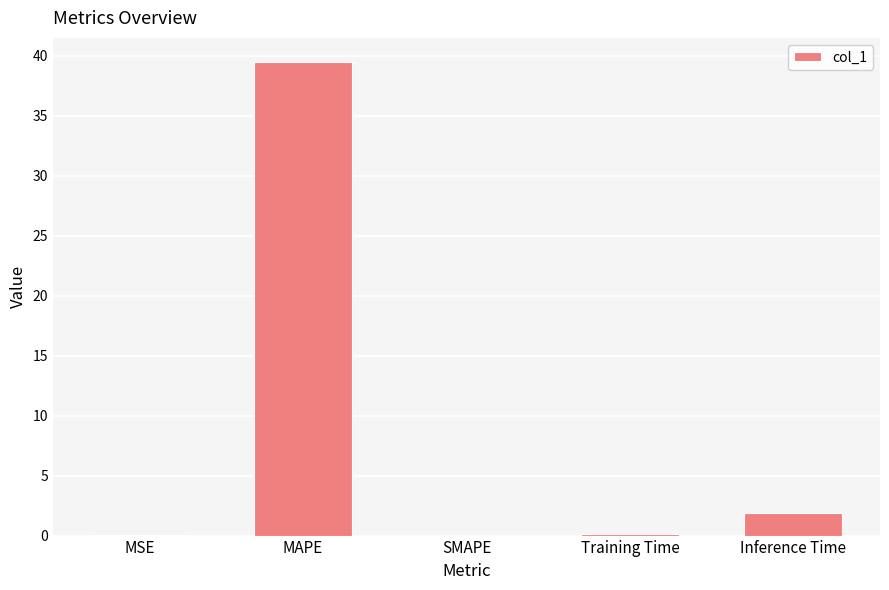

Are the bars horizontal?

No